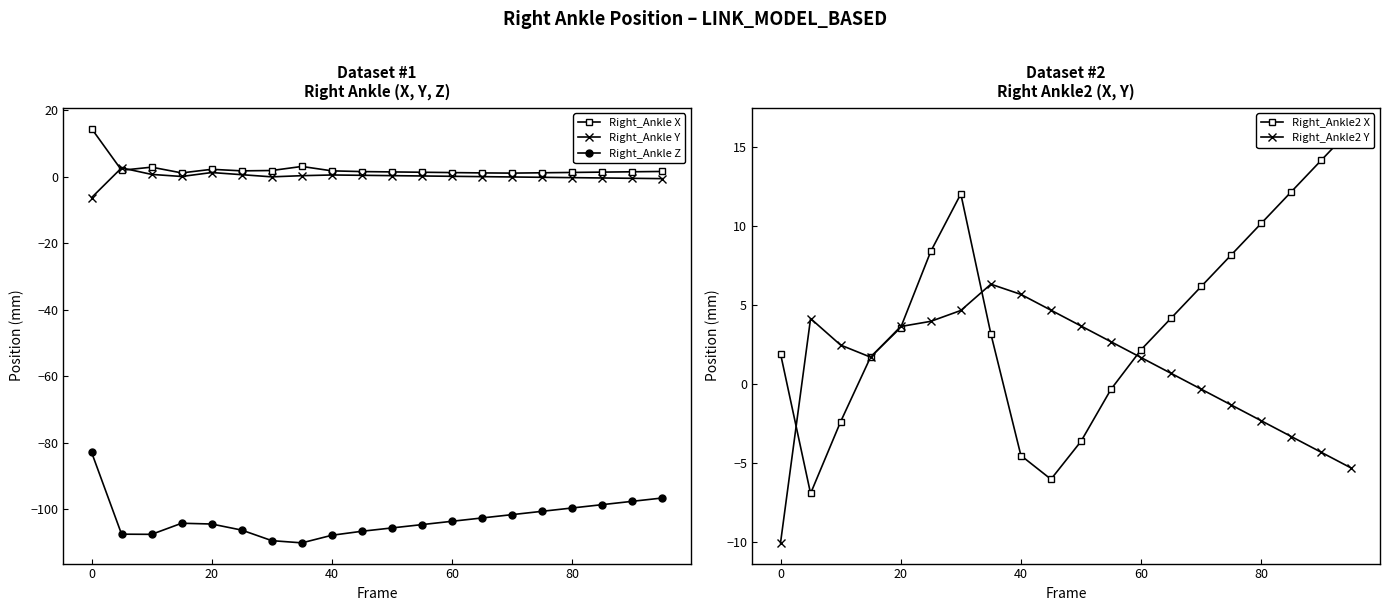

What is the highest value of the Right_Ankle2 Y series?

6.3